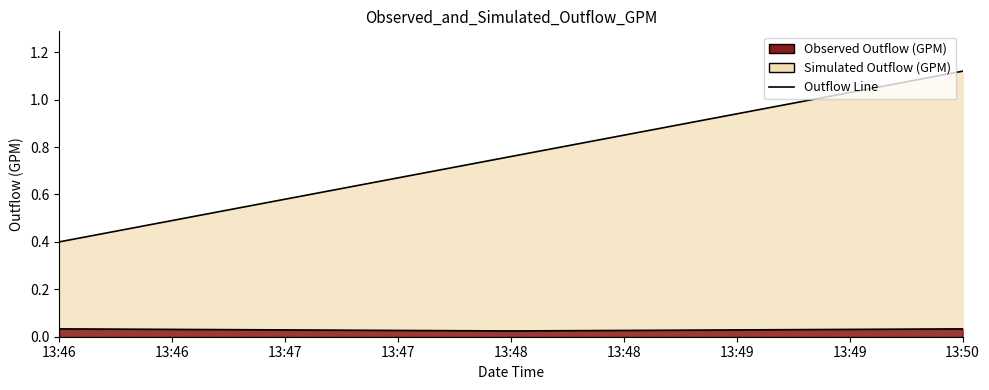

How many categories are shown in the chart?

3